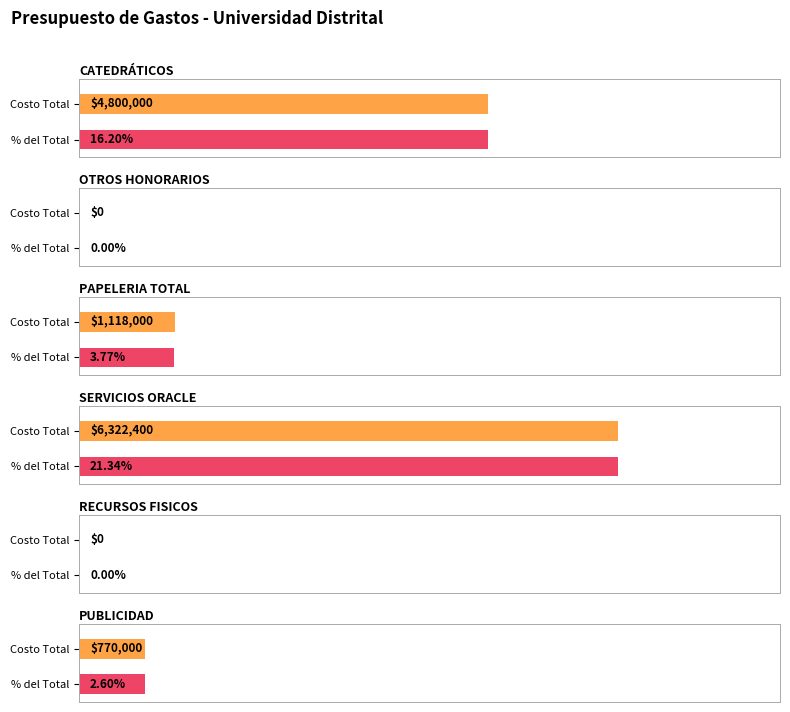

How many bars are there in total?

12